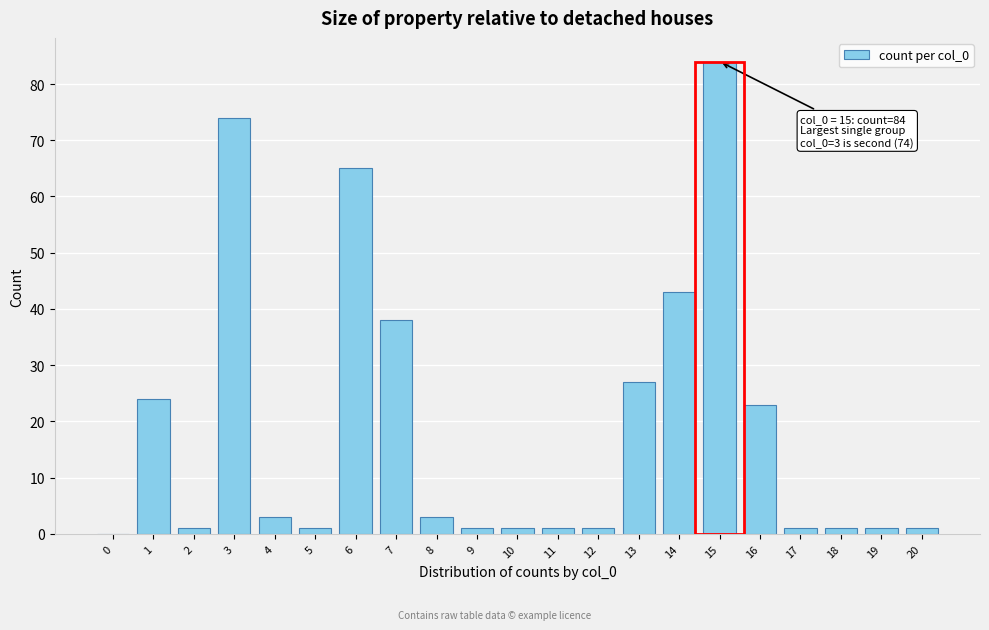

Reading left to right, what are all the values shown in this chart?

0=0	1=24	2=1	3=74	4=3	5=1	6=65	7=38	8=3	9=1	10=1	11=1	12=1	13=27	14=43	15=84	16=23	17=1	18=1	19=1	20=1